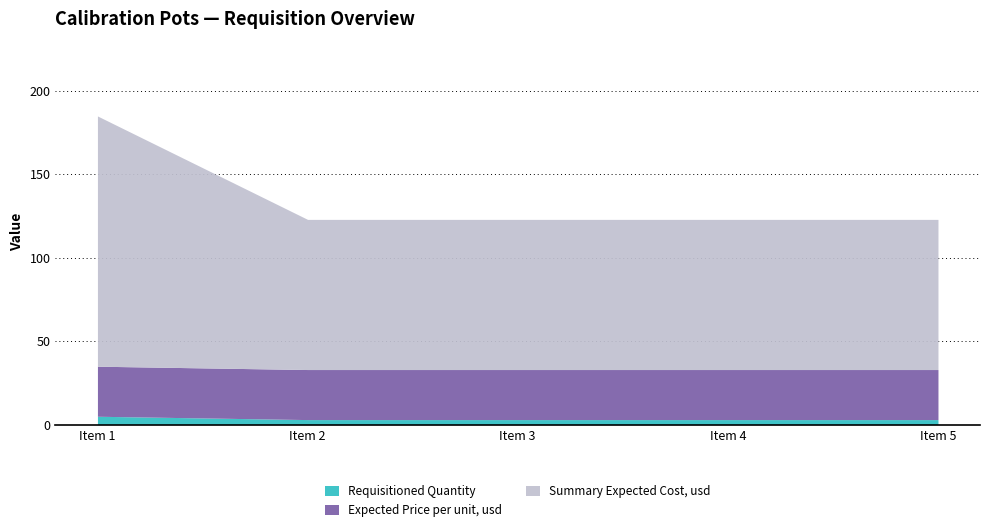

At which category is the sum across all series the highest?

Item 1